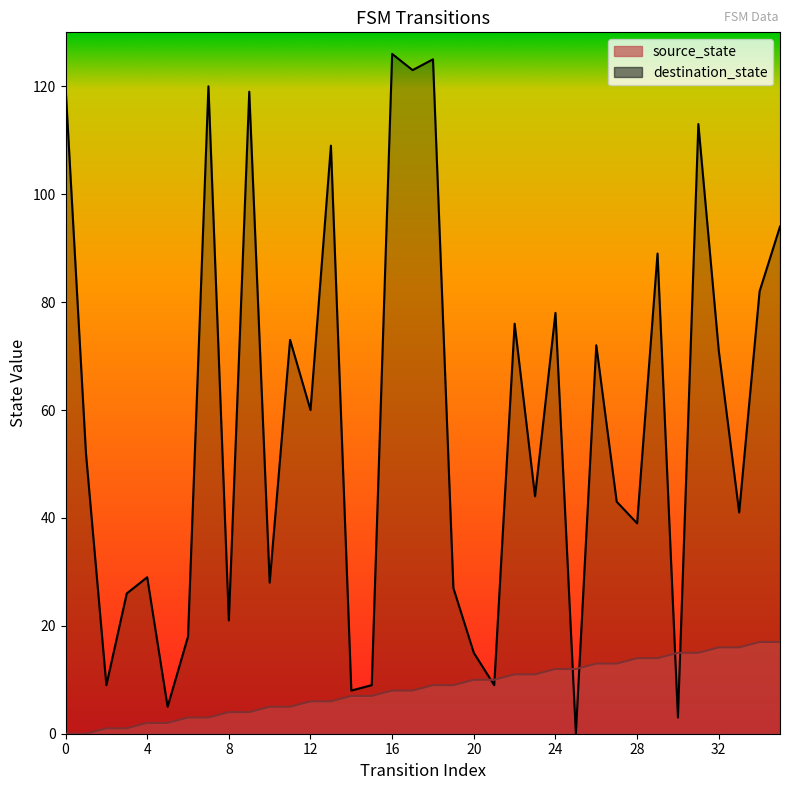

Reading right to left, transcribe all the data shown in this chart.

source_state: 17	17	16	16	15	15	14	14	13	13	12	12	11	11	10	10	9	9	8	8	7	7	6	6	5	5	4	4	3	3	2	2	1	1	0	0
destination_state: 94	82	41	71	113	3	89	39	43	72	0	78	44	76	9	15	27	125	123	126	9	8	109	60	73	28	119	21	120	18	5	29	26	9	52	120